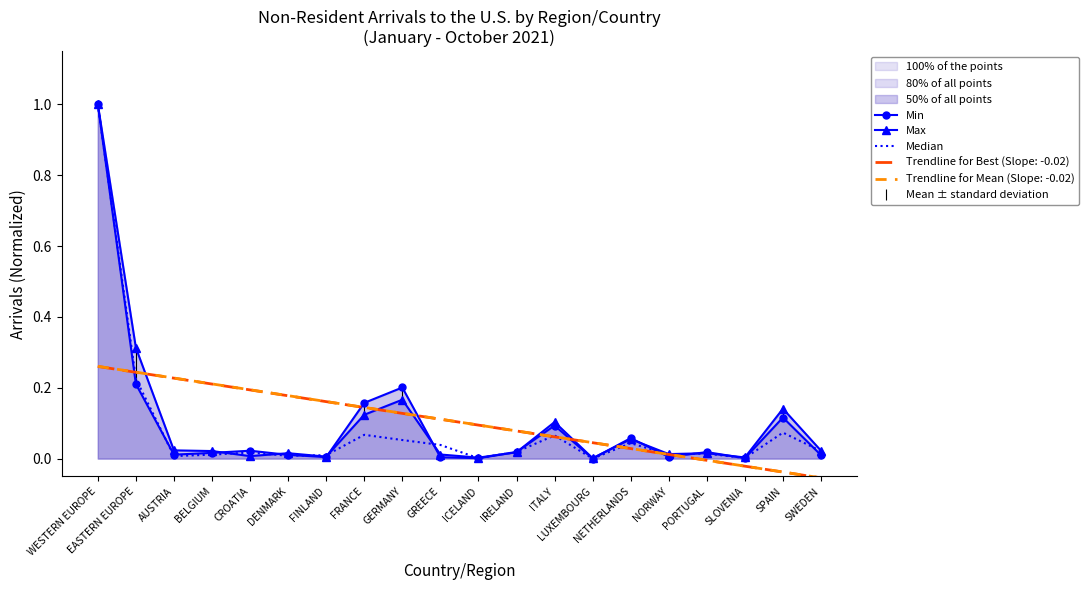

Rank the categories by Min value from lowest to highest.

LUXEMBOURG, ICELAND, SLOVENIA, GREECE, FINLAND, NORWAY, SWEDEN, DENMARK, AUSTRIA, BELGIUM, PORTUGAL, IRELAND, CROATIA, NETHERLANDS, ITALY, SPAIN, FRANCE, GERMANY, EASTERN EUROPE, WESTERN EUROPE